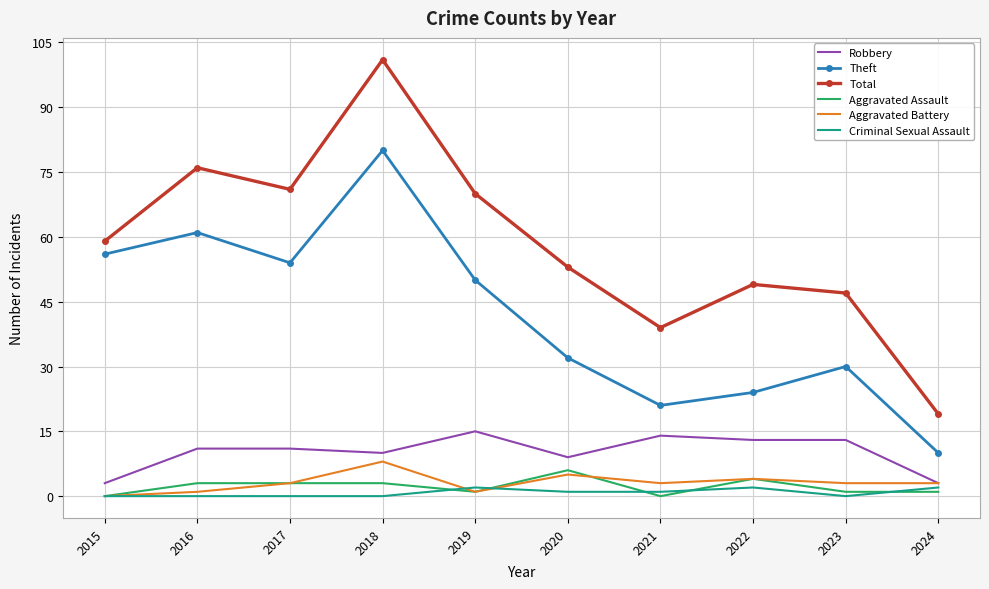

Which series changed the most between 2018 and 2019?

Total